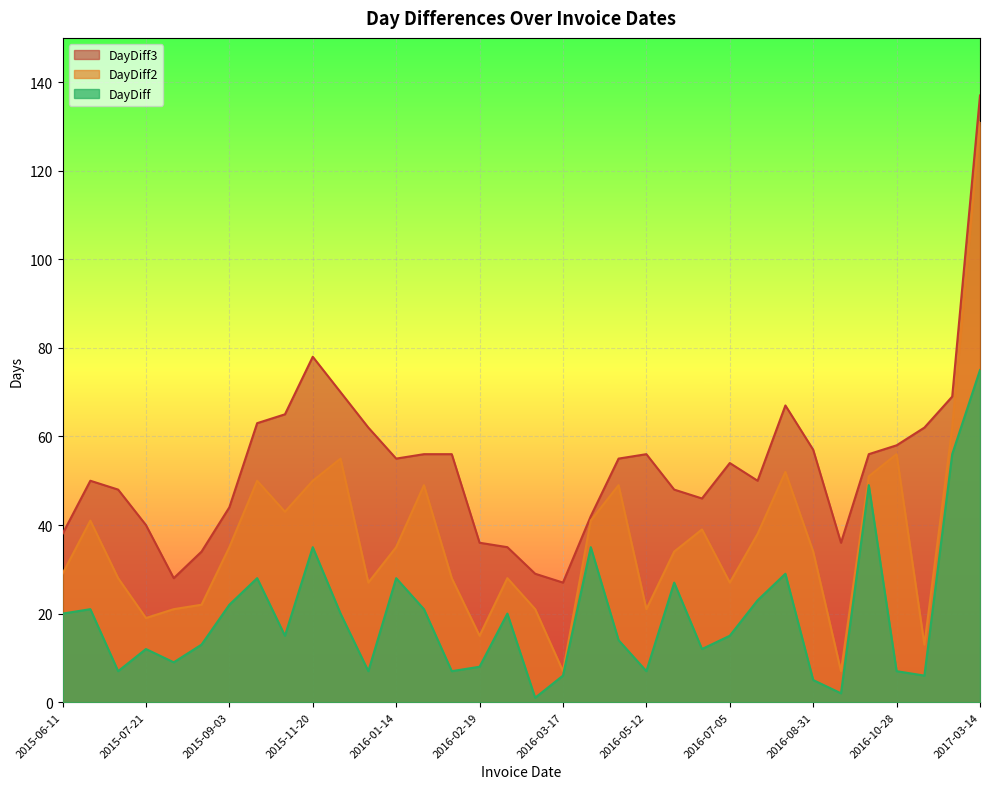

What is the difference between the maximum and second lowest values in the DayDiff2 series?

124